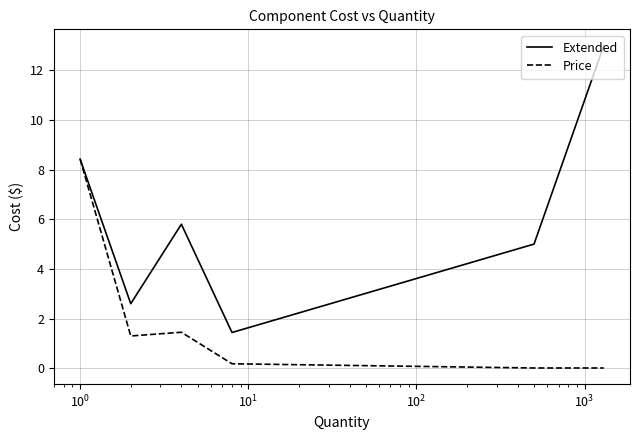

Which series has the largest total across all categories?

Extended